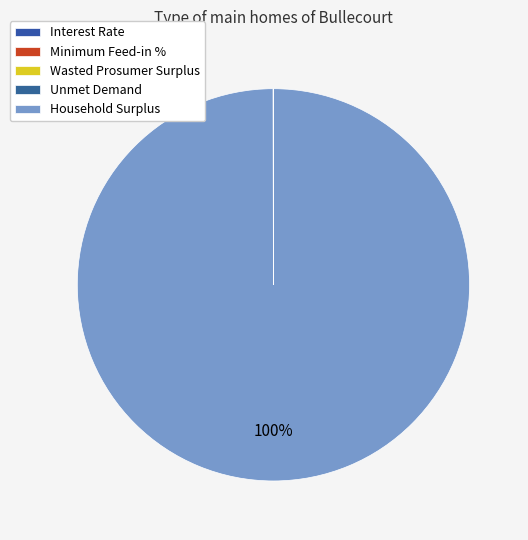

How many segments does this pie chart have?

5